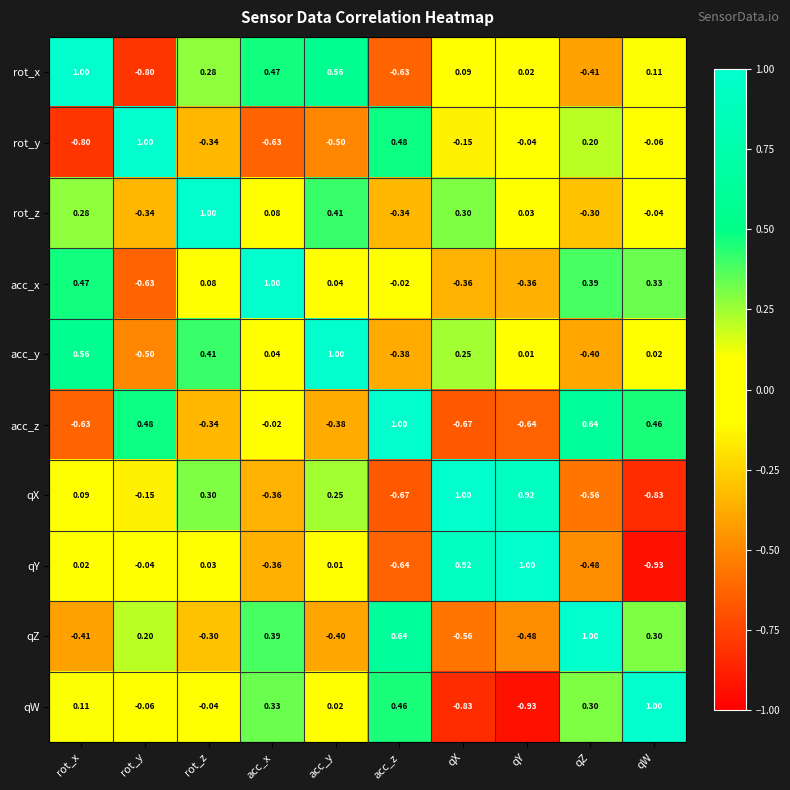

Between rot_y and acc_z, which series saw the biggest shift?

acc_x